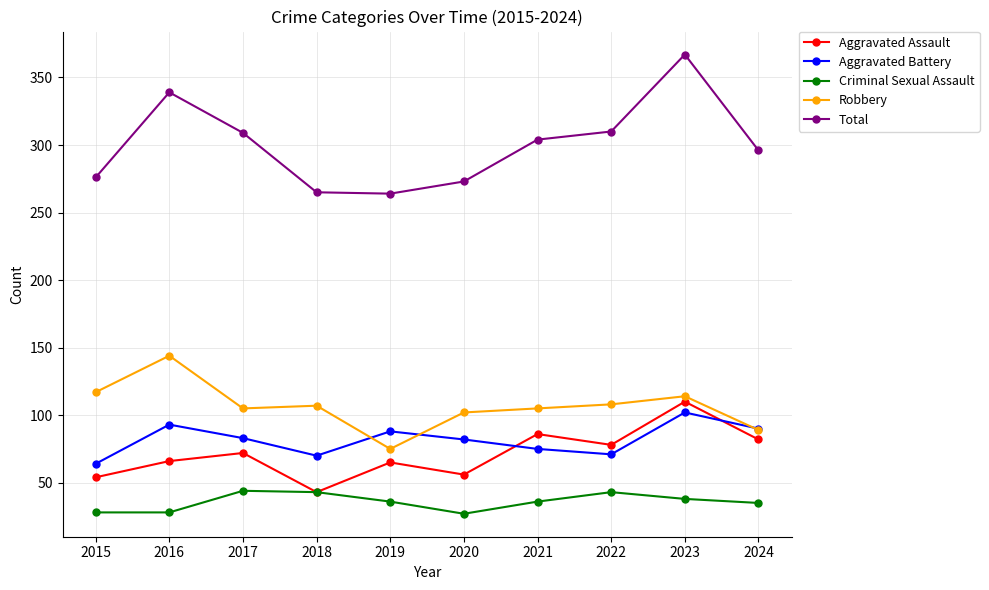

At how many categories does at least one series exceed 206?

10